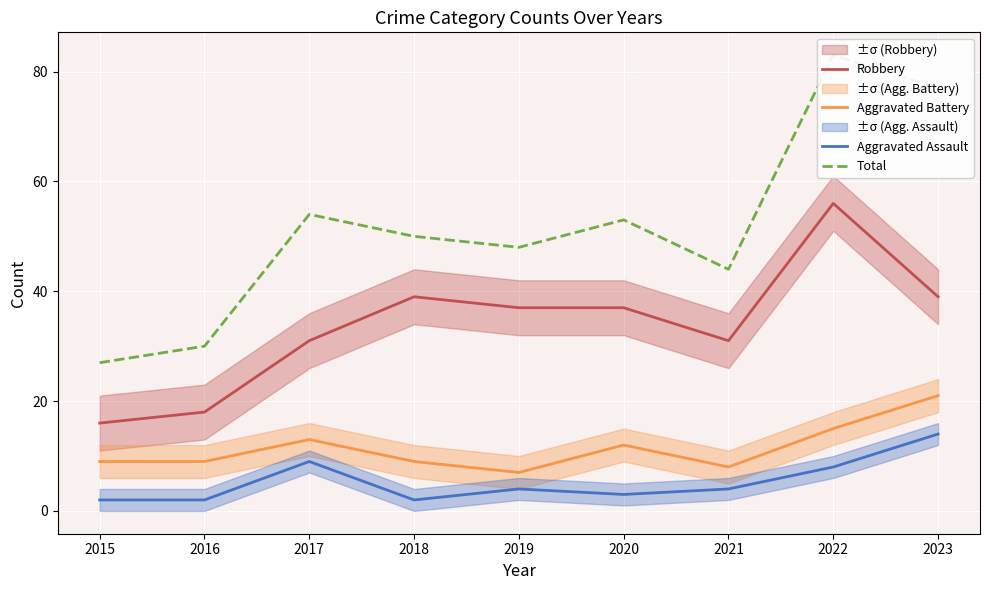

True or false: Robbery and Aggravated Assault cross at least once.

False